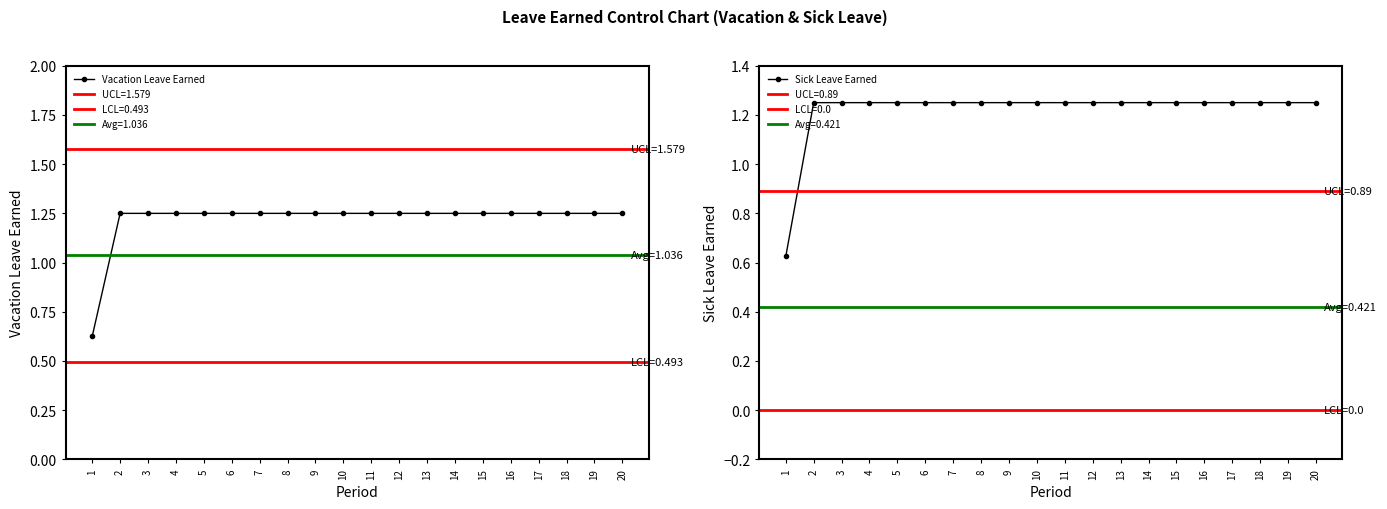

What is the sum of the Vacation Leave Earned values at 4 and 16?

2.5